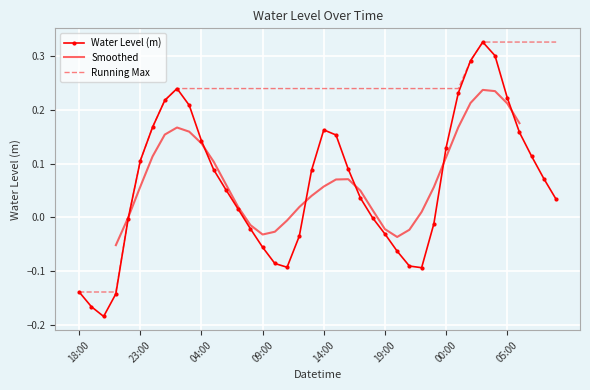

What is the change in value from 2024-02-19 23:00 to 2024-02-21 03:00?

+0.2